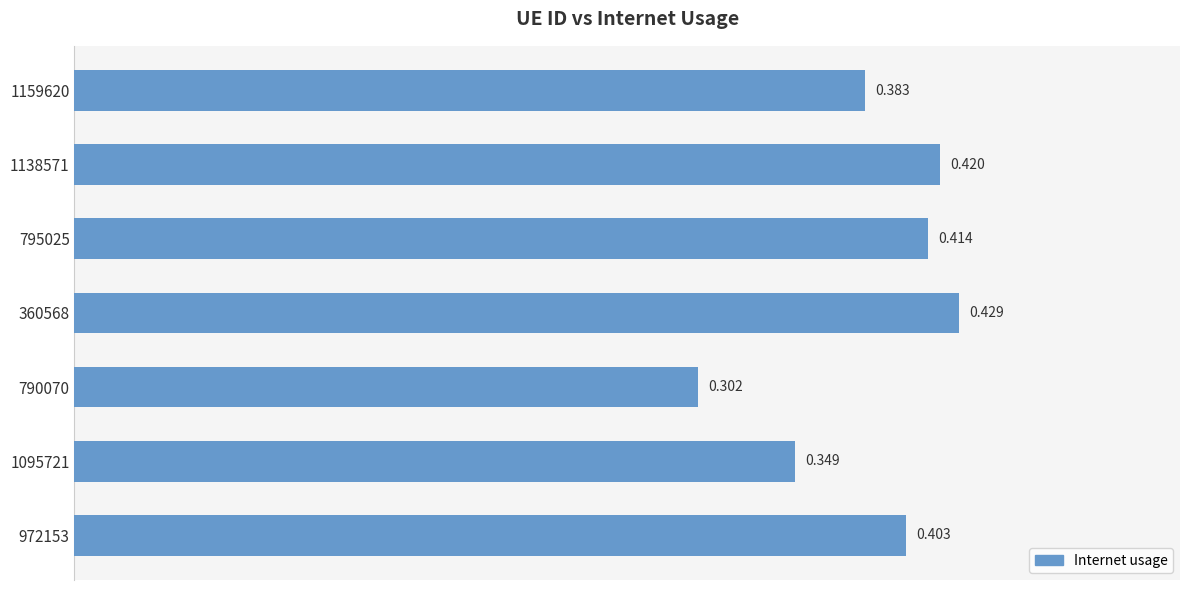

Rank the categories by value from highest to lowest.

360568, 1138571, 795025, 972153, 1159620, 1095721, 790070